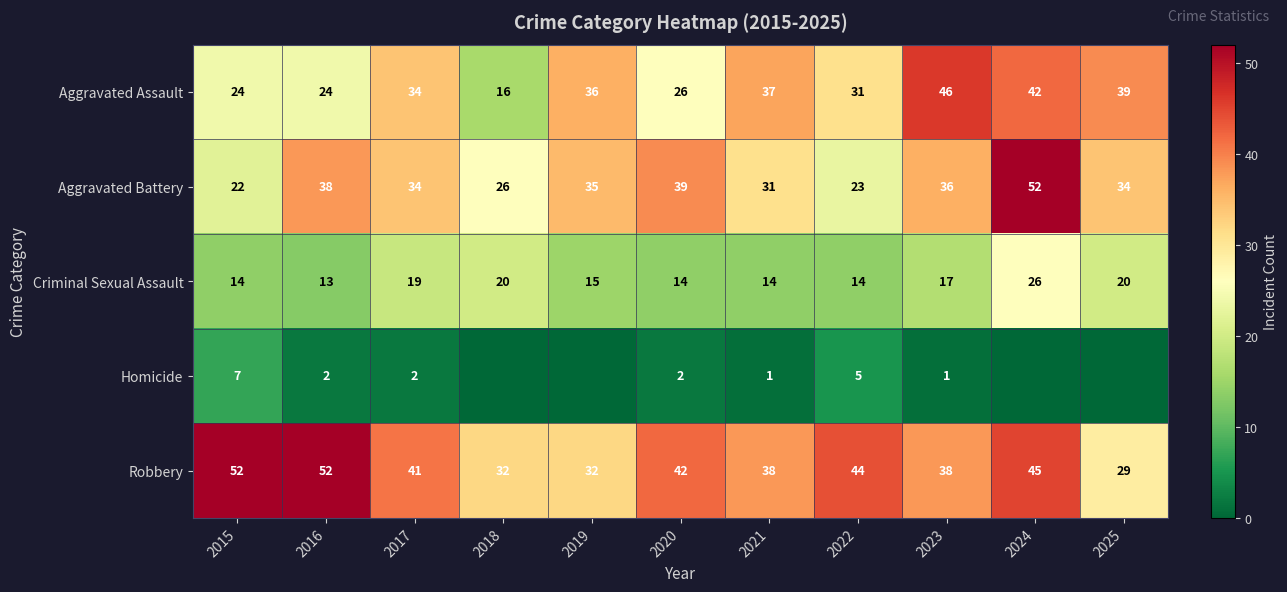

What is the greatest value displayed?

52